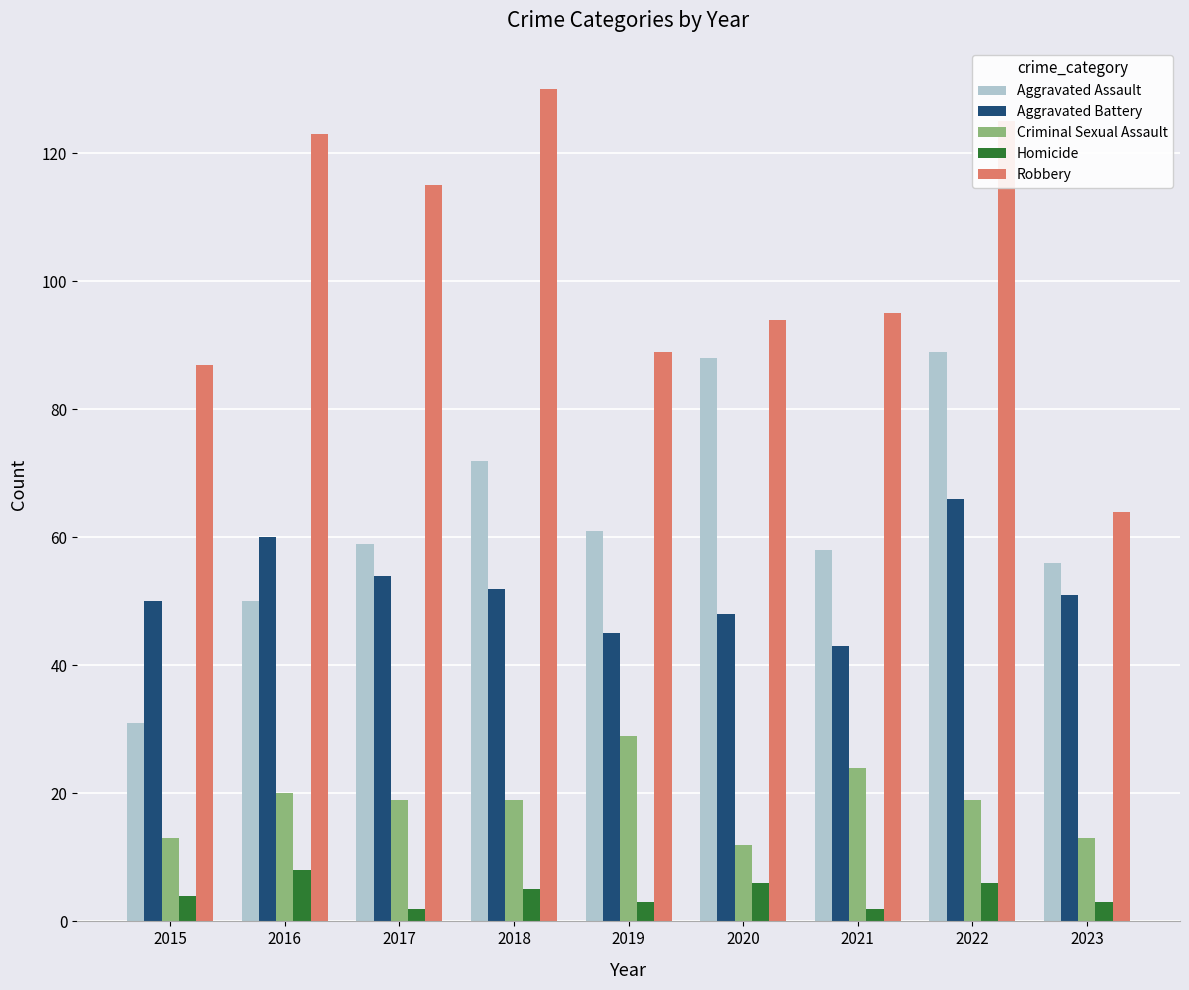

Rank the series at 2019 from highest to lowest value.

Robbery, Aggravated Assault, Aggravated Battery, Criminal Sexual Assault, Homicide